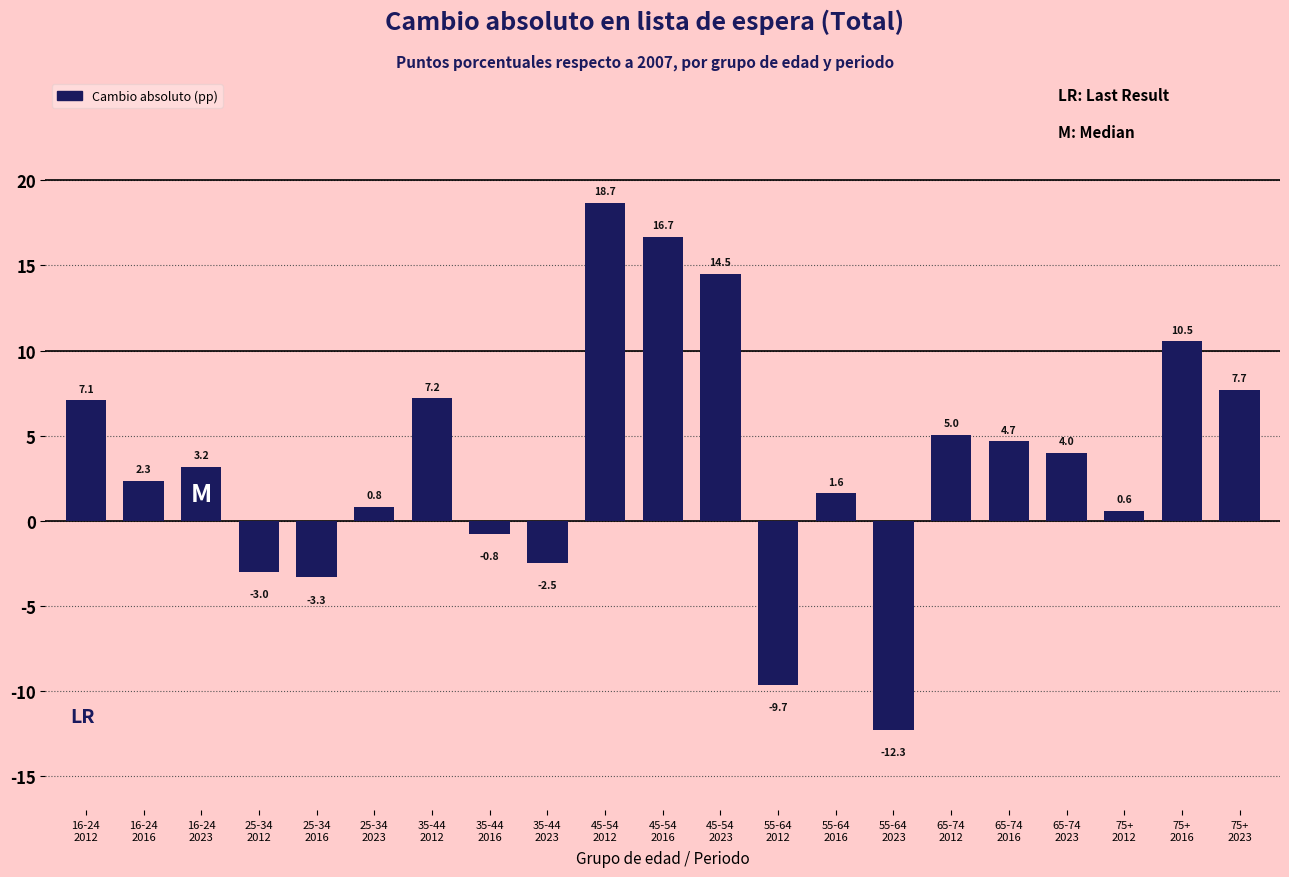

Reading left to right, what are all the values shown in this chart?

7.1	2.3	3.2	-3.0	-3.3	0.8	7.2	-0.8	-2.5	18.7	16.7	14.5	-9.7	1.6	-12.3	5.0	4.7	4.0	0.6	10.5	7.7